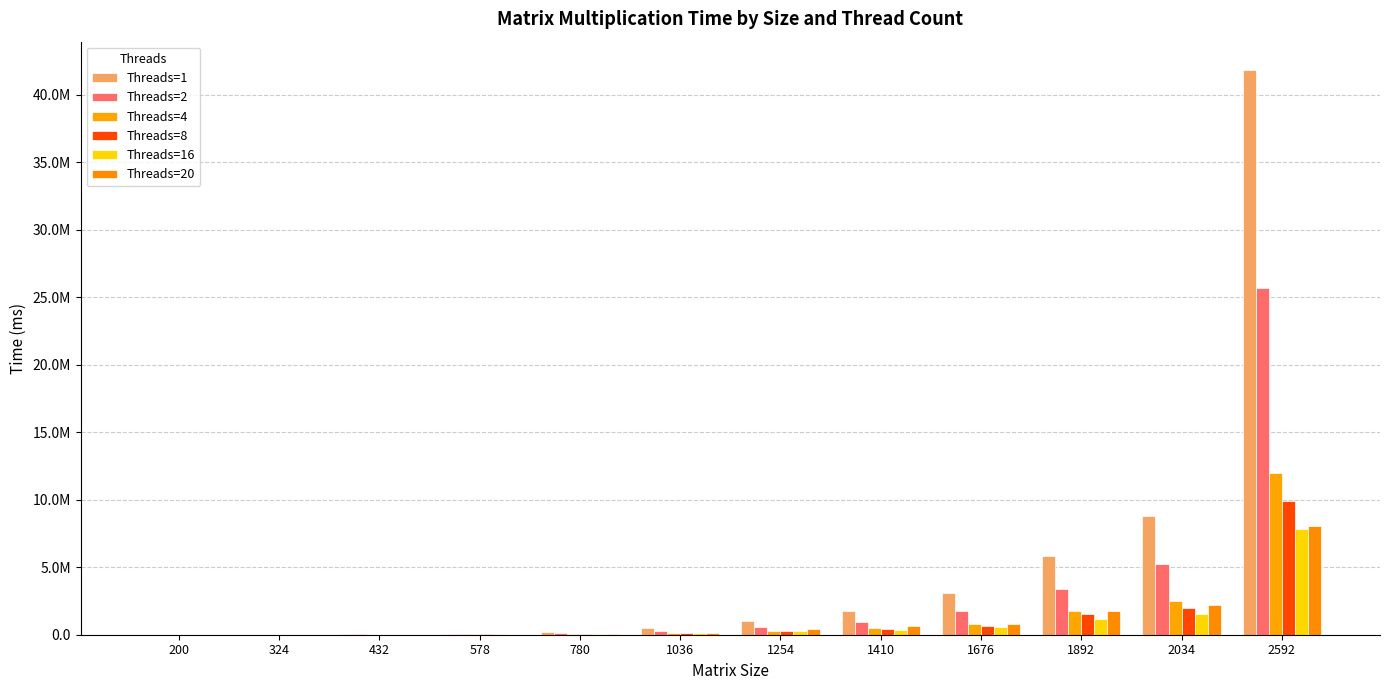

Where is Threads=20 nearest to the value 4016404?

2034